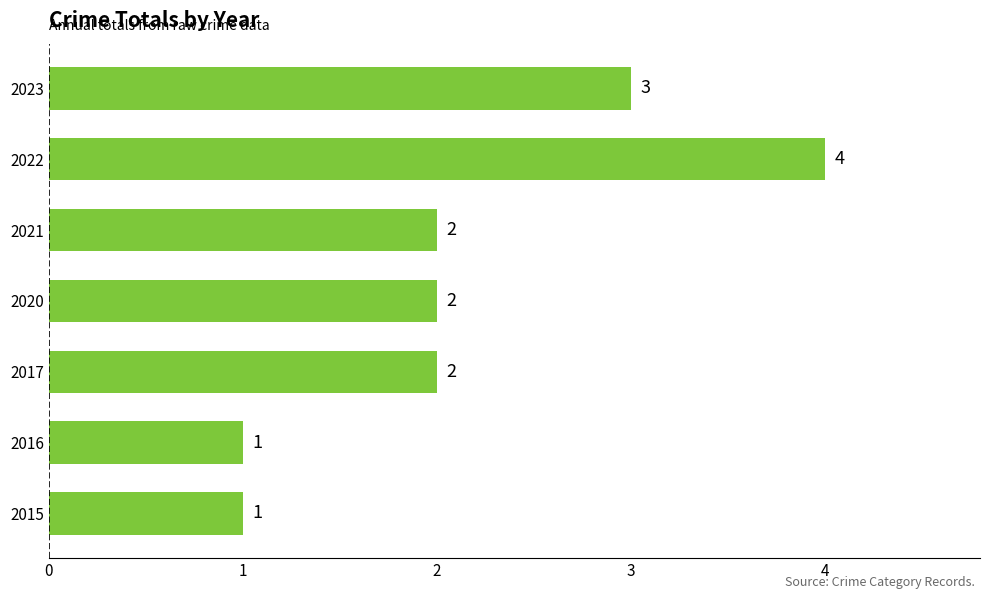

What is the average value?

2